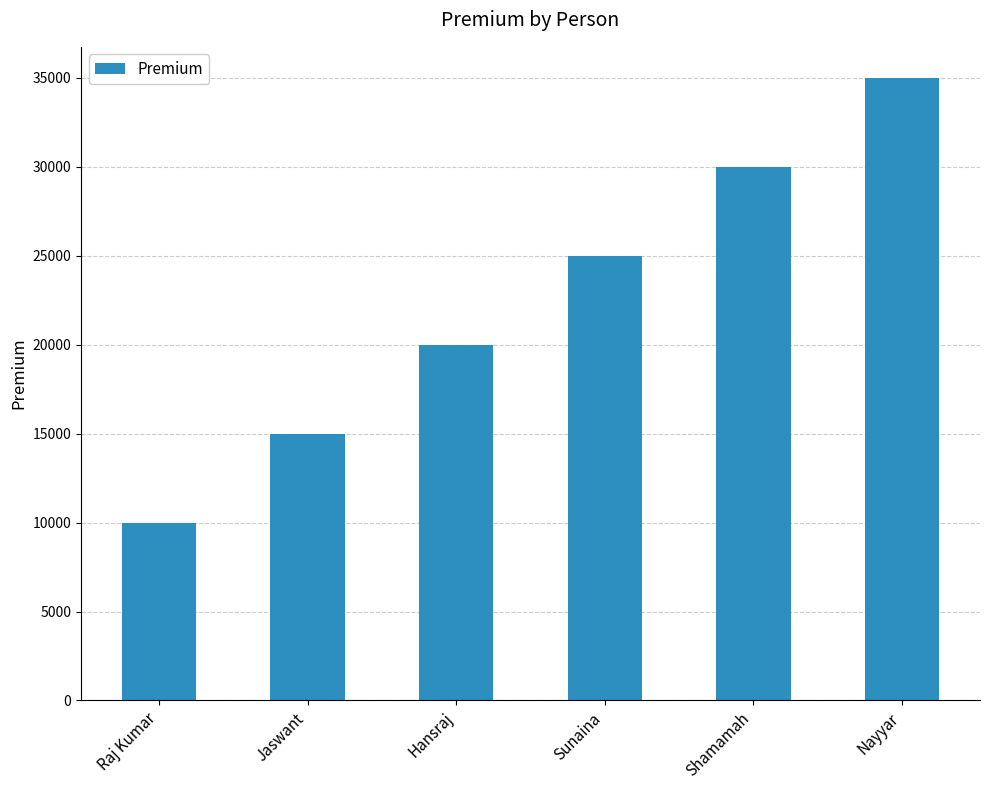

Reading left to right, extract all data points from this chart.

Raj Kumar=10000	Jaswant=15000	Hansraj=20000	Sunaina=25000	Shamamah=30000	Nayyar=35000